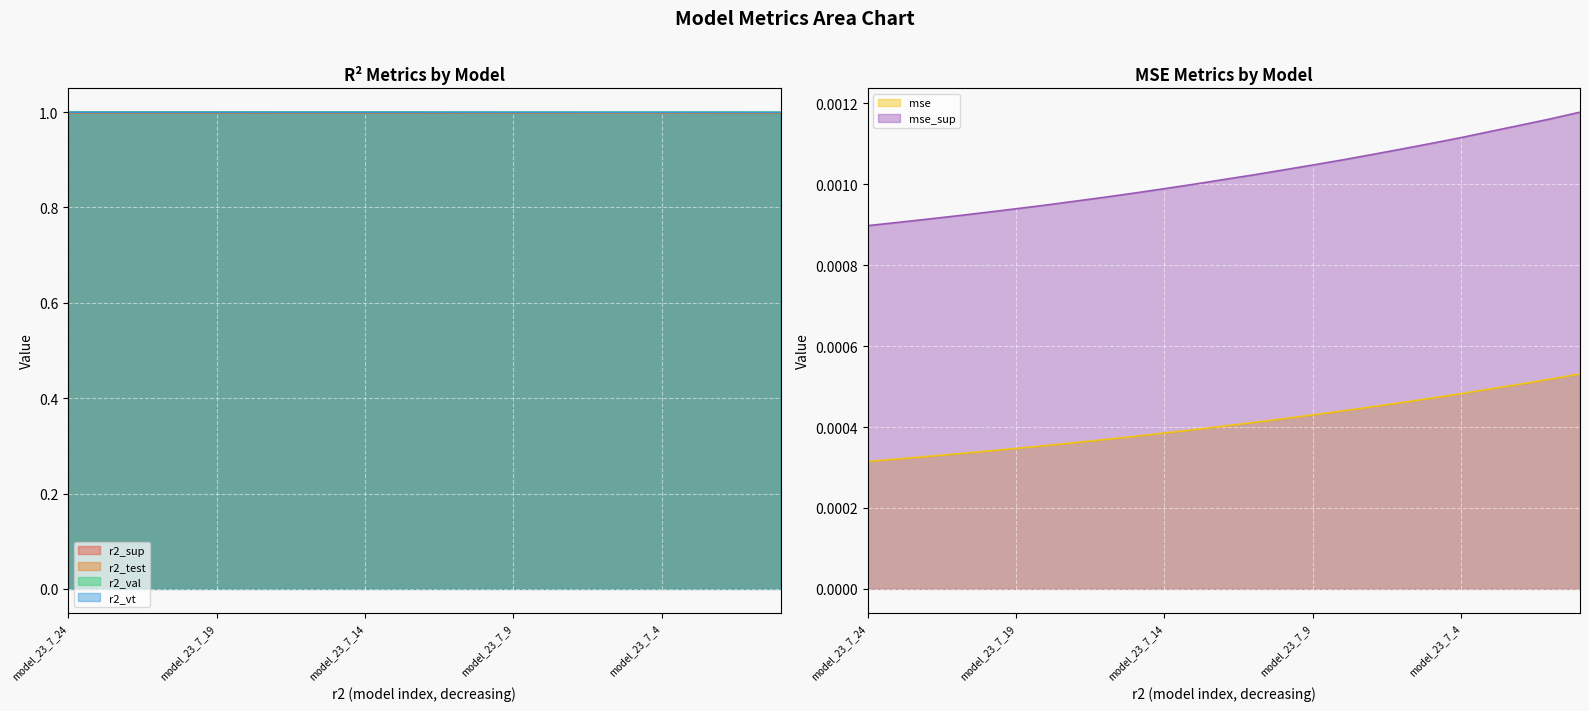

True or false: r2_vt has more than 1 interior local peaks.

False